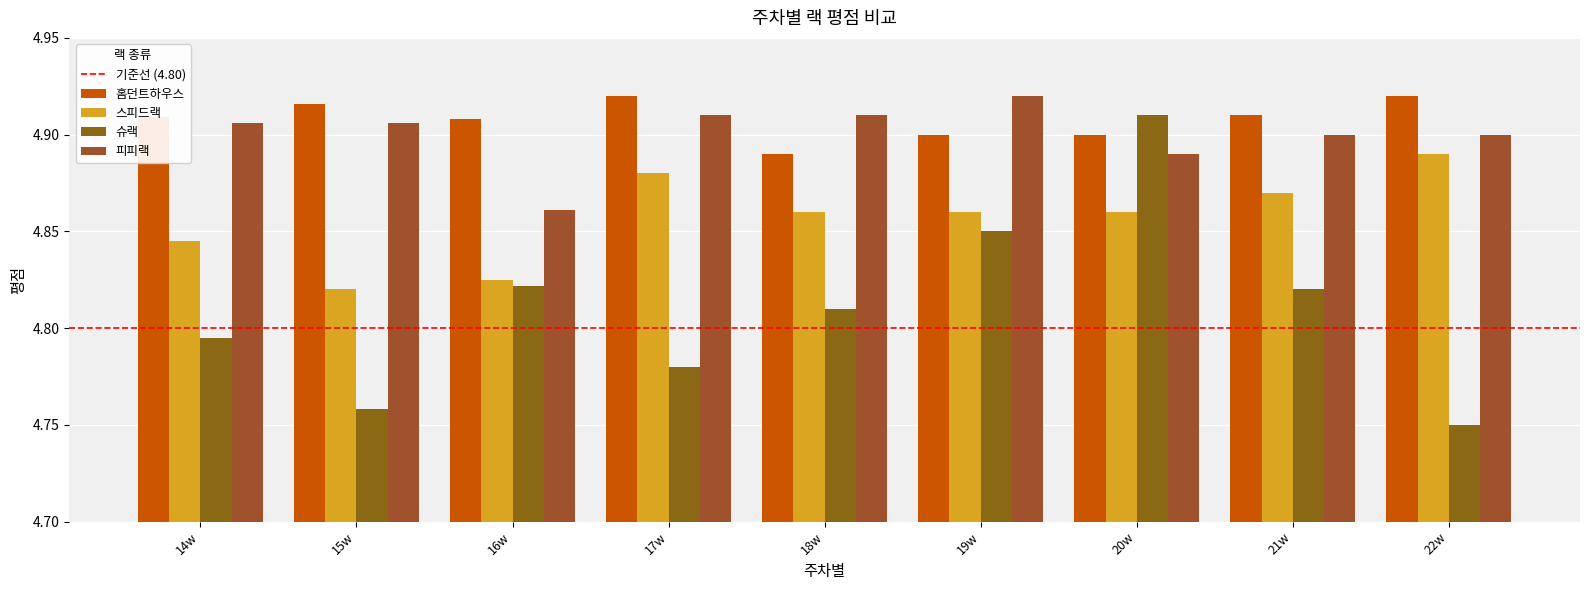

At which category is the sum across all series the highest?

20w